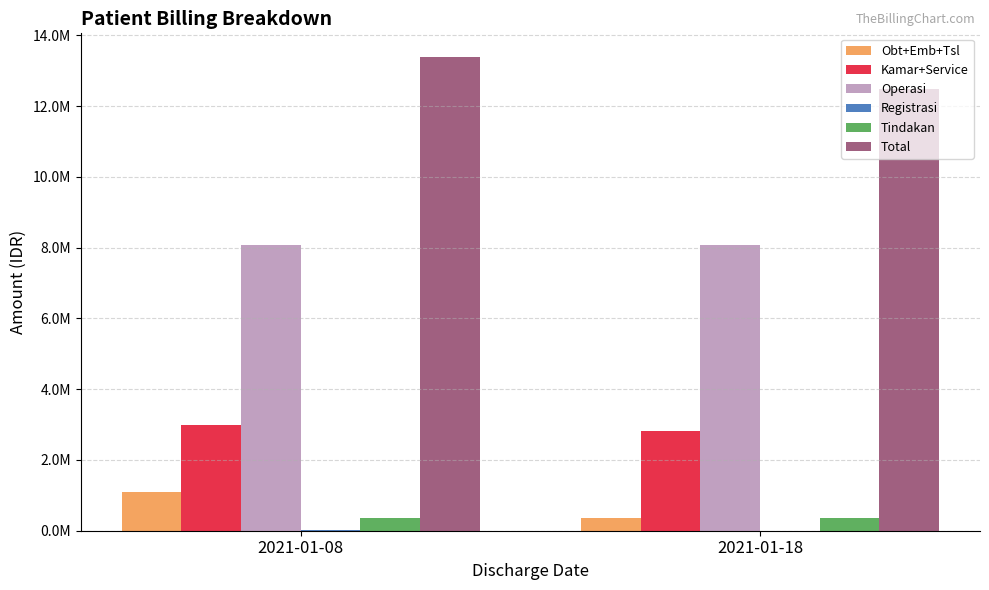

Rank the series at 2021-01-08 from lowest to highest value.

Registrasi, Tindakan, Obt+Emb+Tsl, Kamar+Service, Operasi, Total